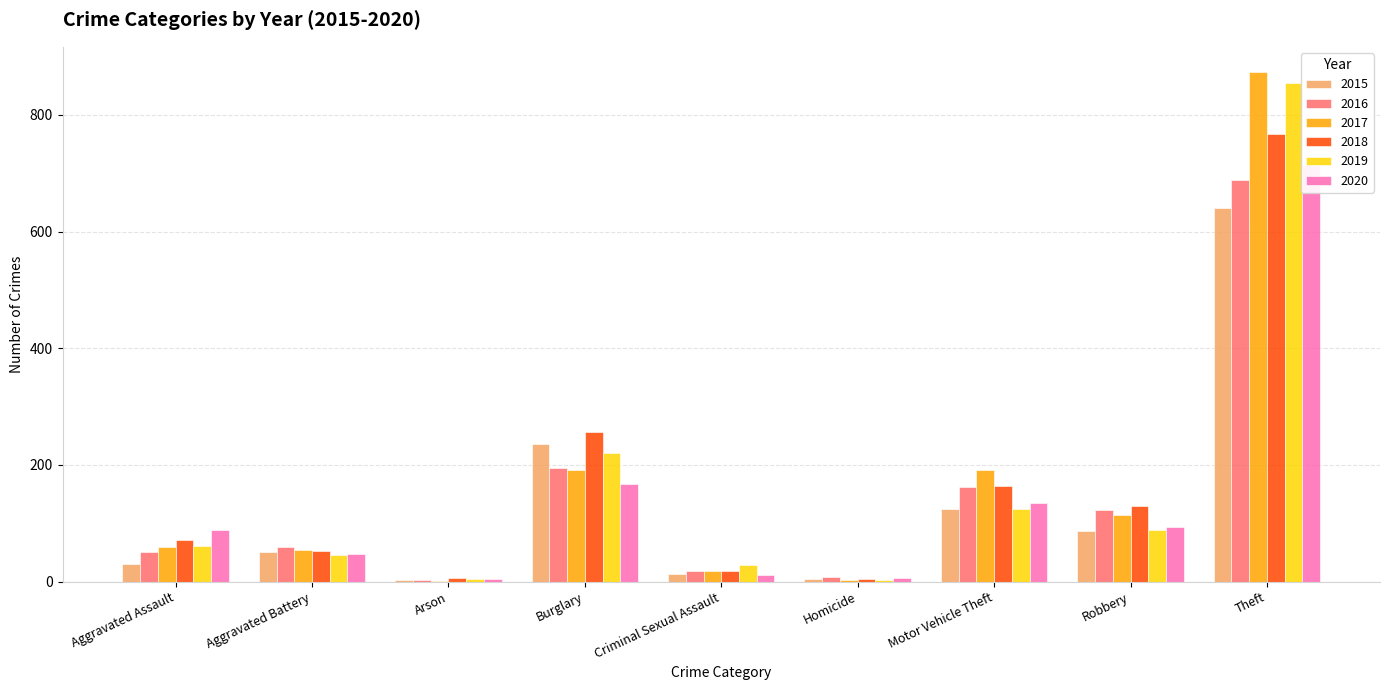

At Theft, list the series in order from smallest to largest.

2015, 2016, 2020, 2018, 2019, 2017